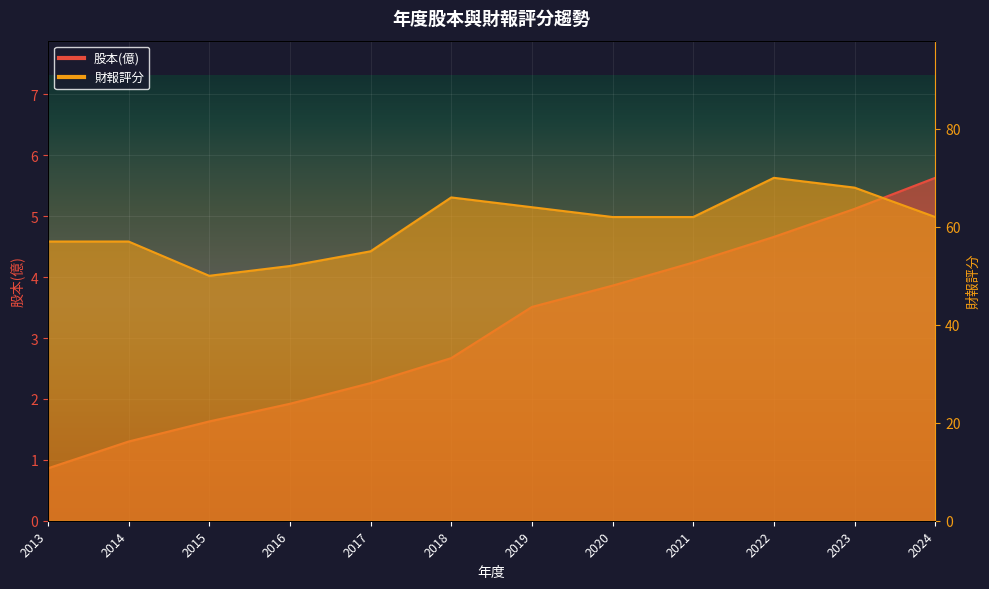

Reading right to left, extract all data points from this chart.

股本(億): 5.6	5.1	4.7	4.2	3.9	3.5	2.7	2.3	1.9	1.6	1.3	0.9
財報評分: 62.0	68.0	70.0	62.0	62.0	64.0	66.0	55.0	52.0	50.0	57.0	57.0